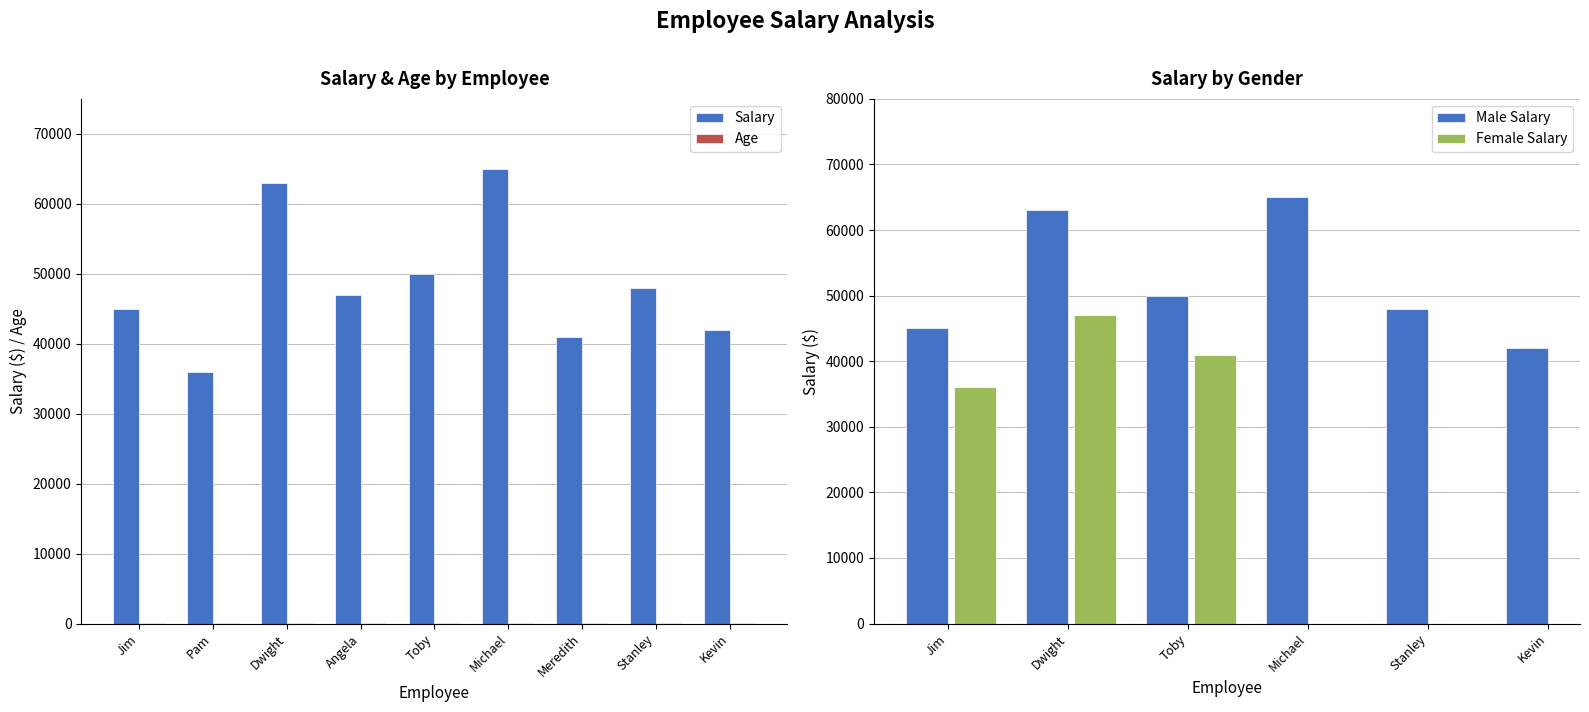

What is the average value of the Male Salary series?

52167